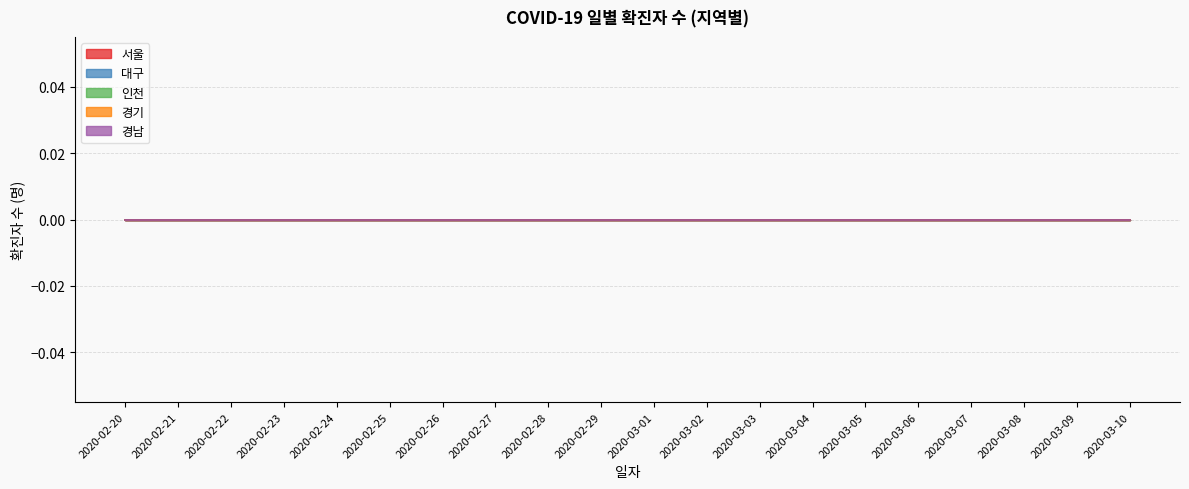

True or false: 인천 and 계(명) cross at least once.

False